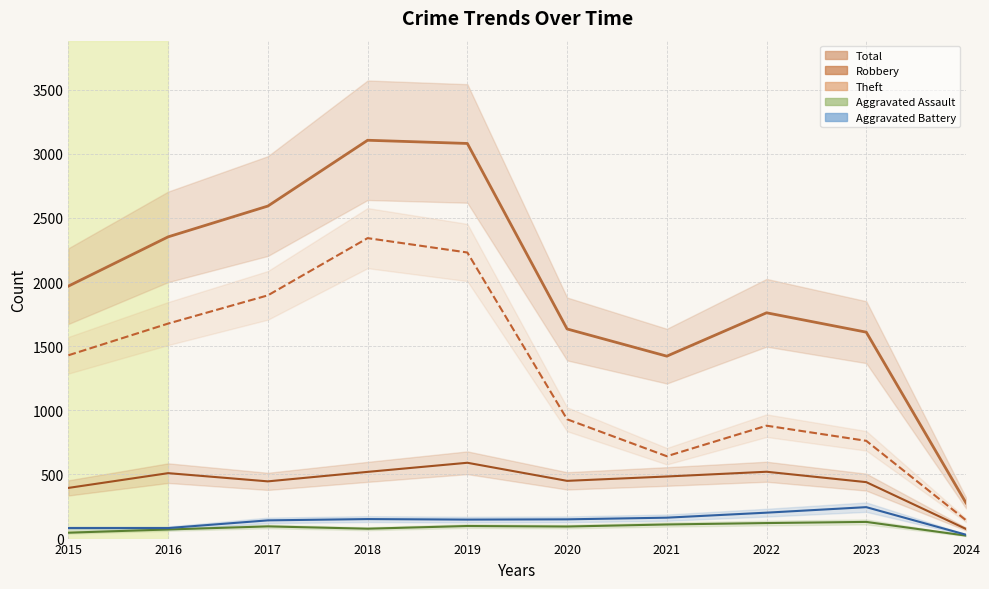

How many values in the Theft series are below 1429?

5